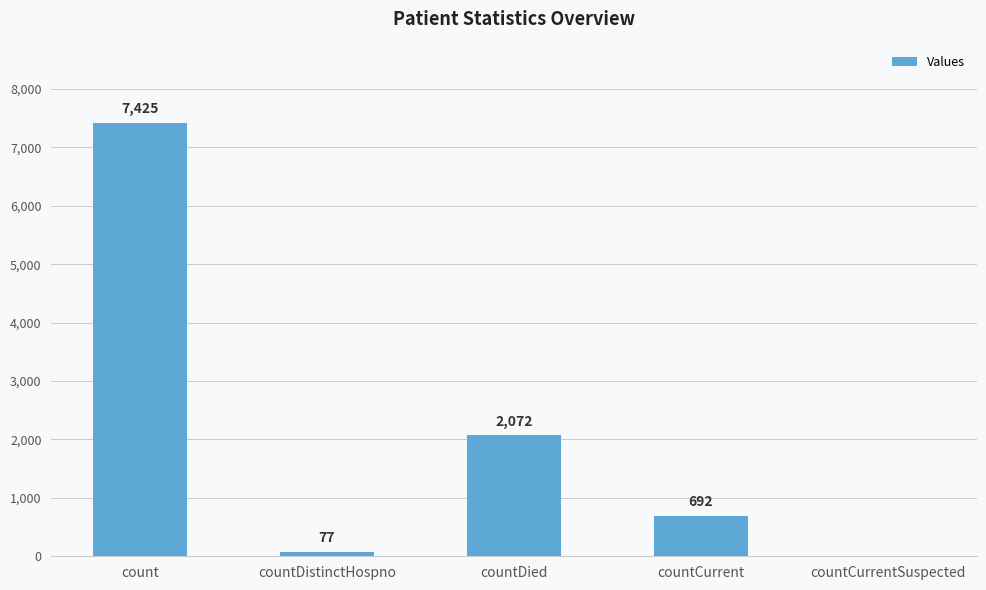

What is the change in value from countDistinctHospno to countCurrentSuspected?

-77